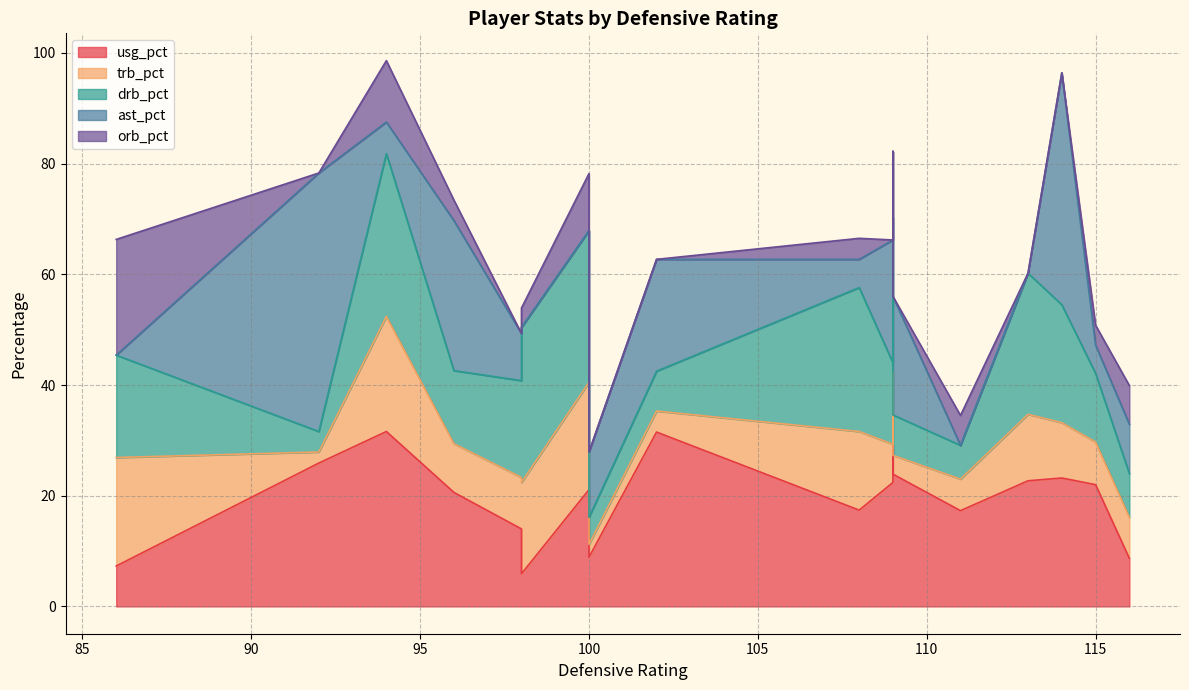

Is it true that usg_pct equals 31.5 at 102?

True